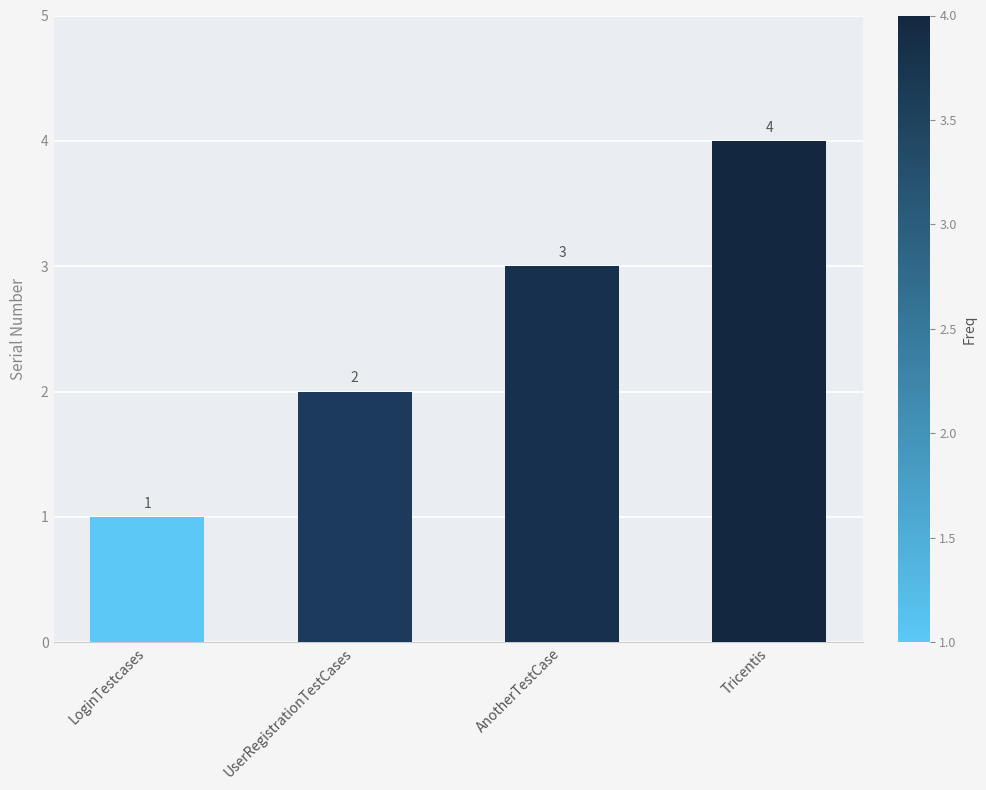

What is the difference between the second highest and second lowest values?

1